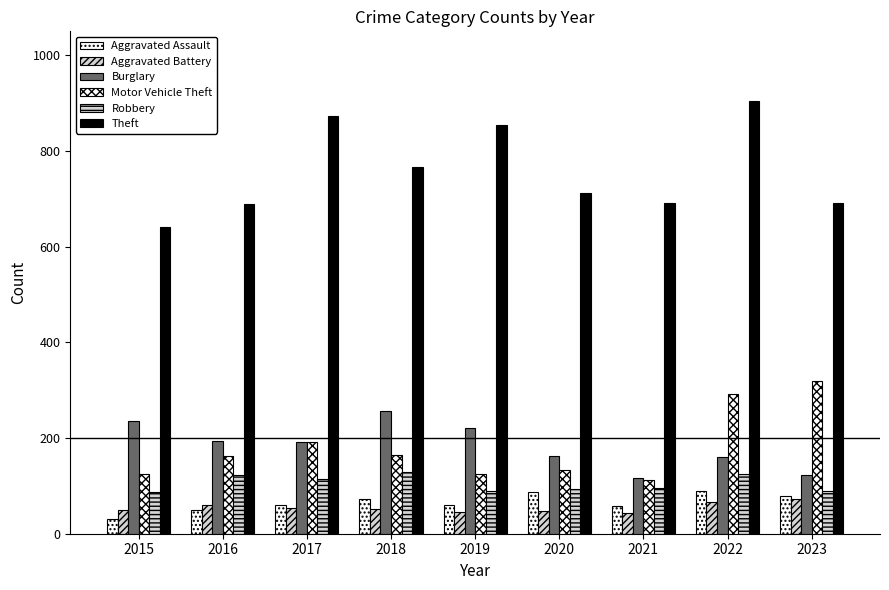

The value of Theft at 2017 is 408. True or false?

False